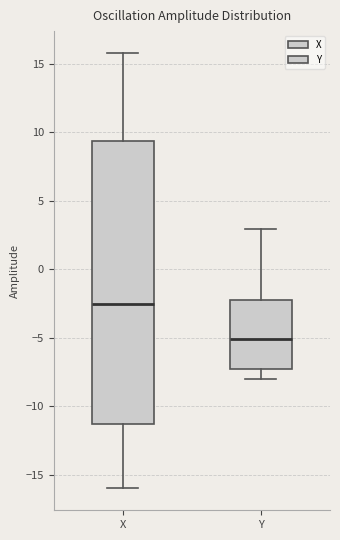

Which box's median line is the lowest?

Y